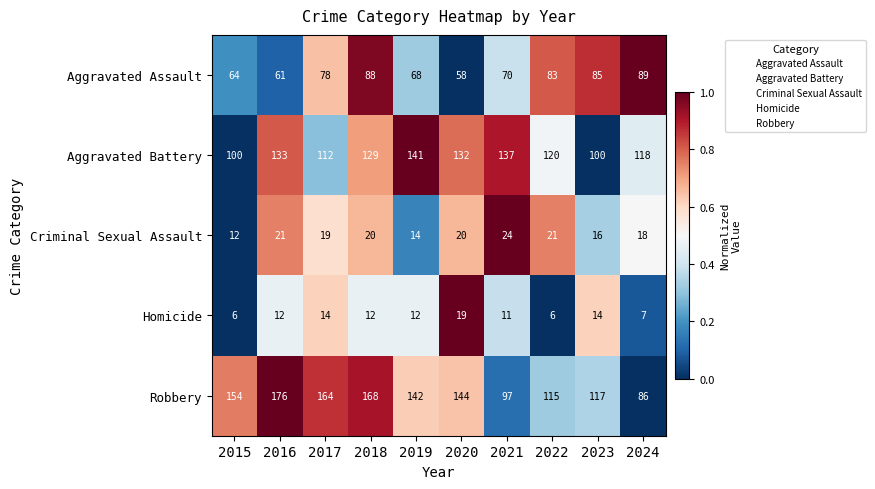

The Homicide series shows 4 at 2022. True or false?

False